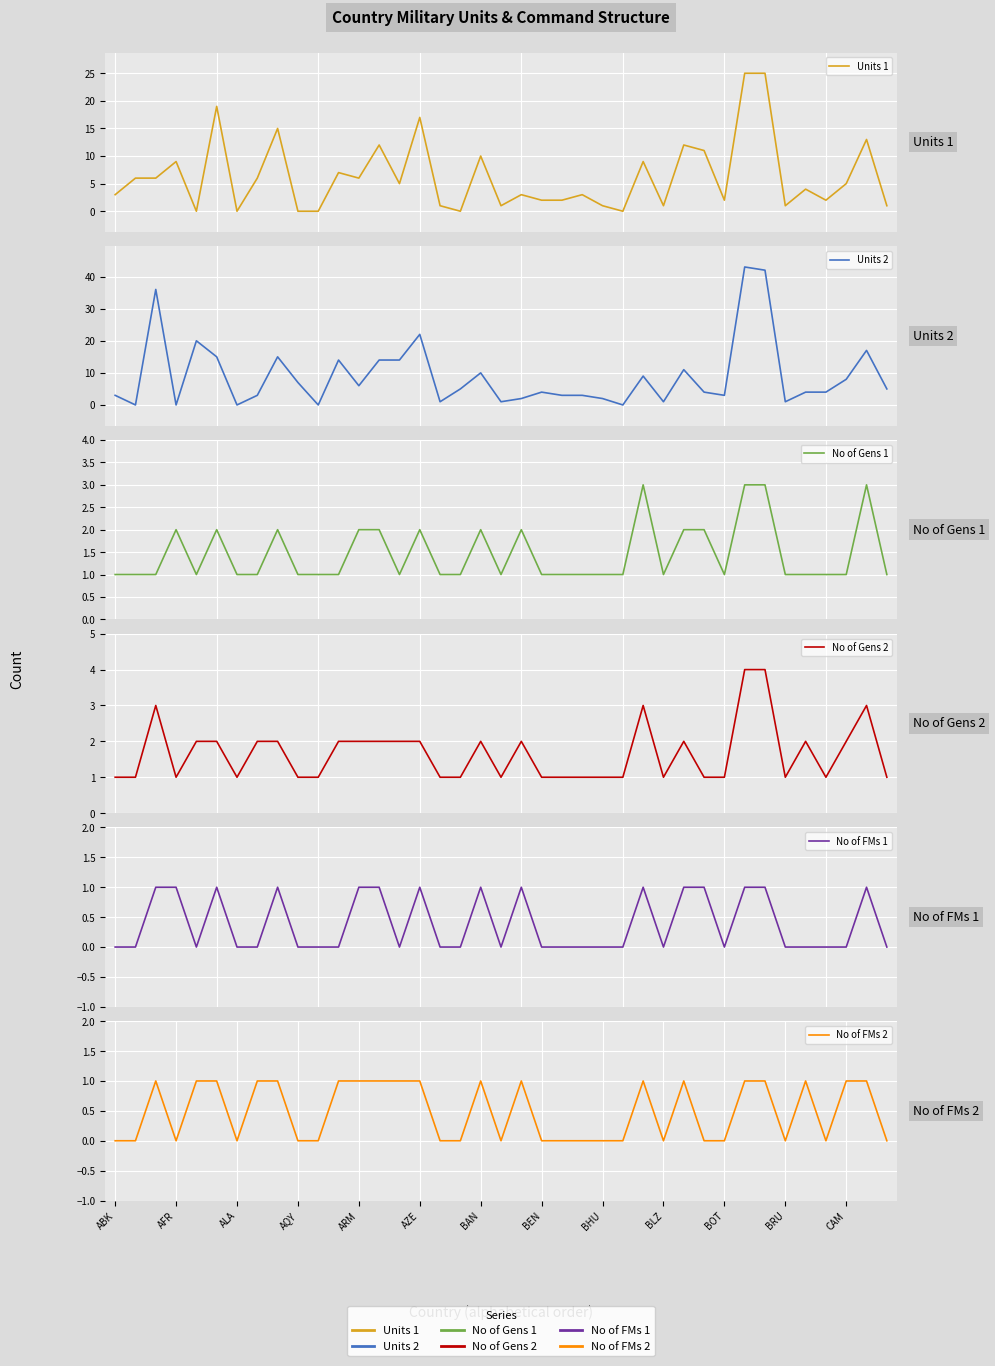

Is it true that Units 1 equals 10 at 32?

False